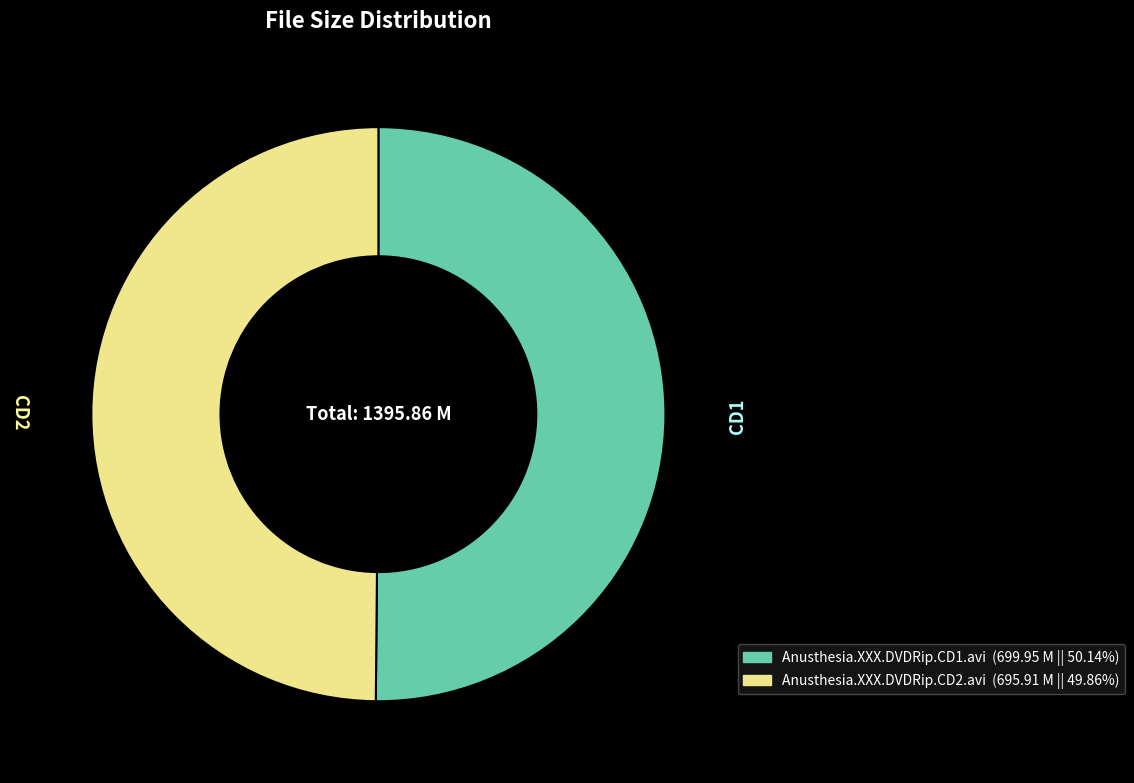

Approximately how many times larger is the value at Anusthesia.XXX.DVDRip.CD2.avi compared to Anusthesia.XXX.DVDRip.CD1.avi?

1.0